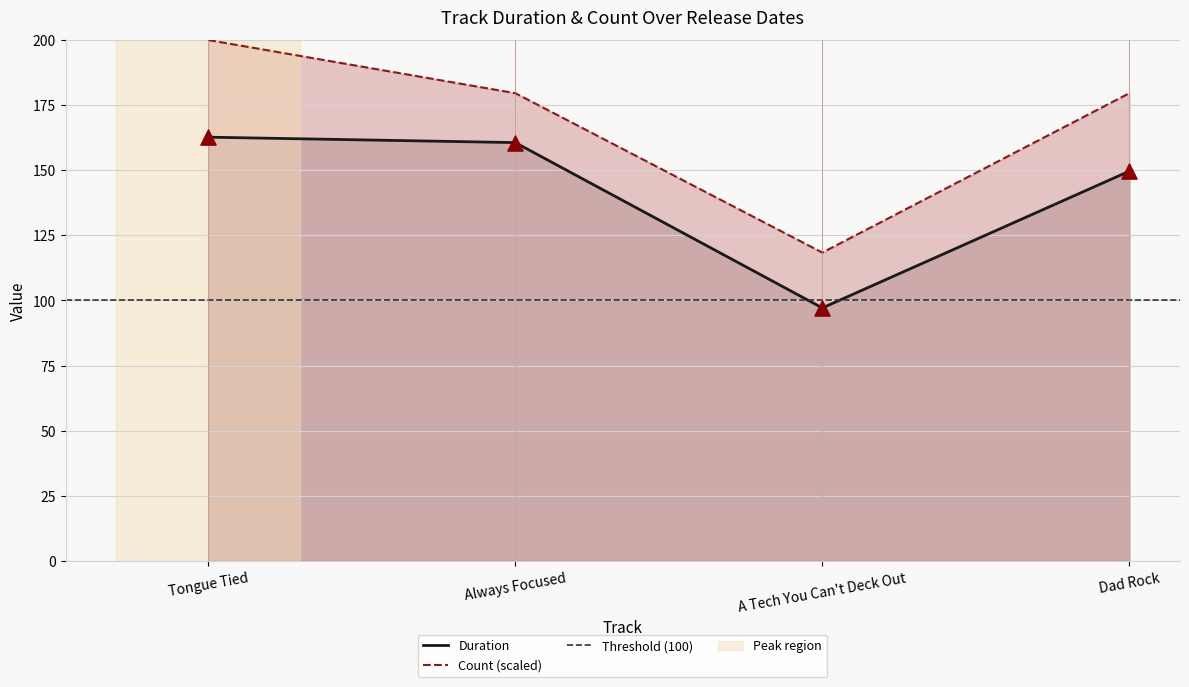

Which series reaches the minimum Y coordinate?

Duration